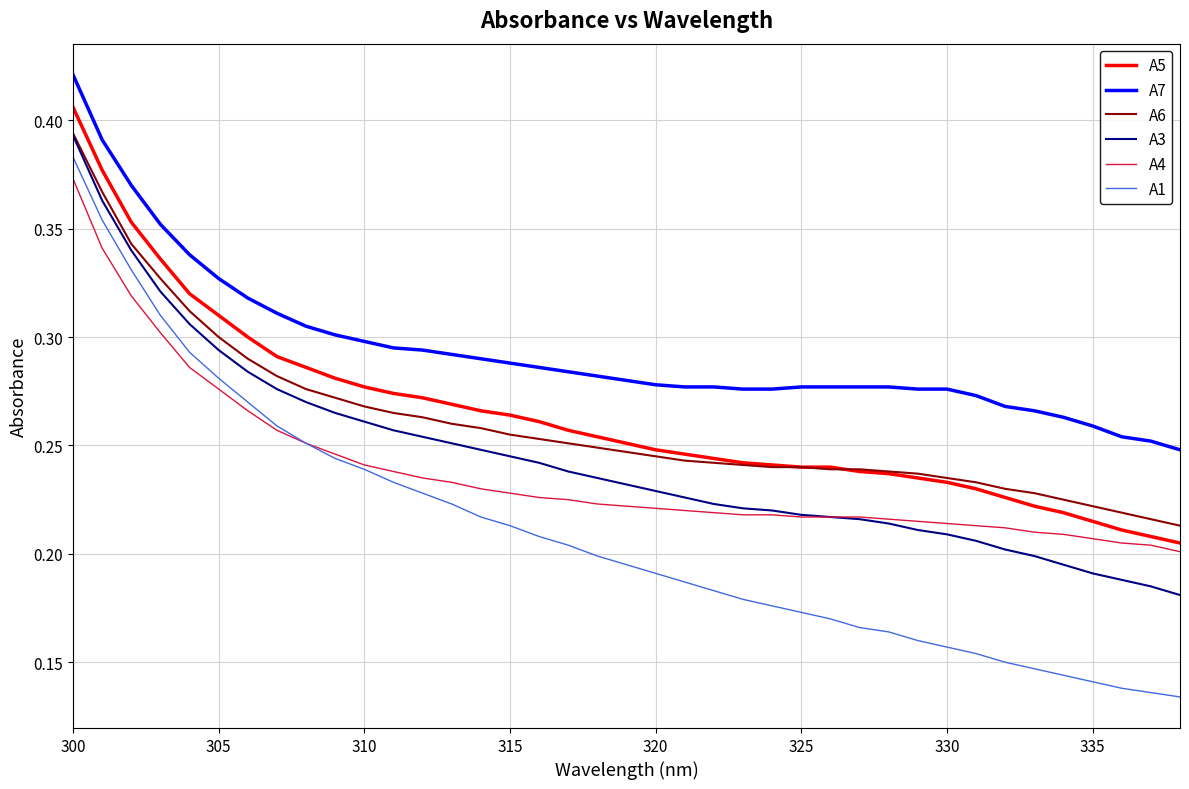

Which series has the largest total across all categories?

A7